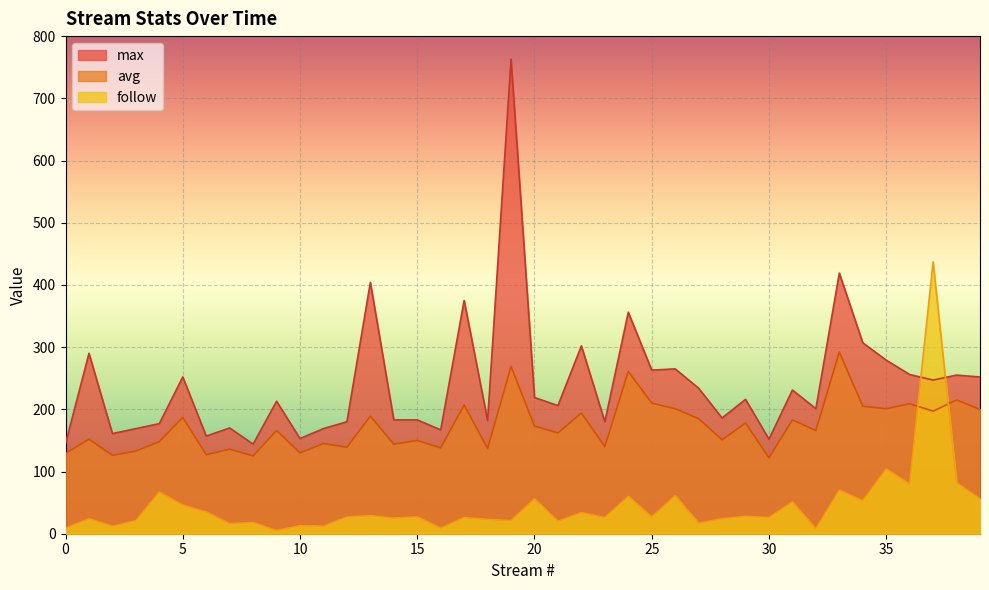

Which series has the largest total across all categories?

max